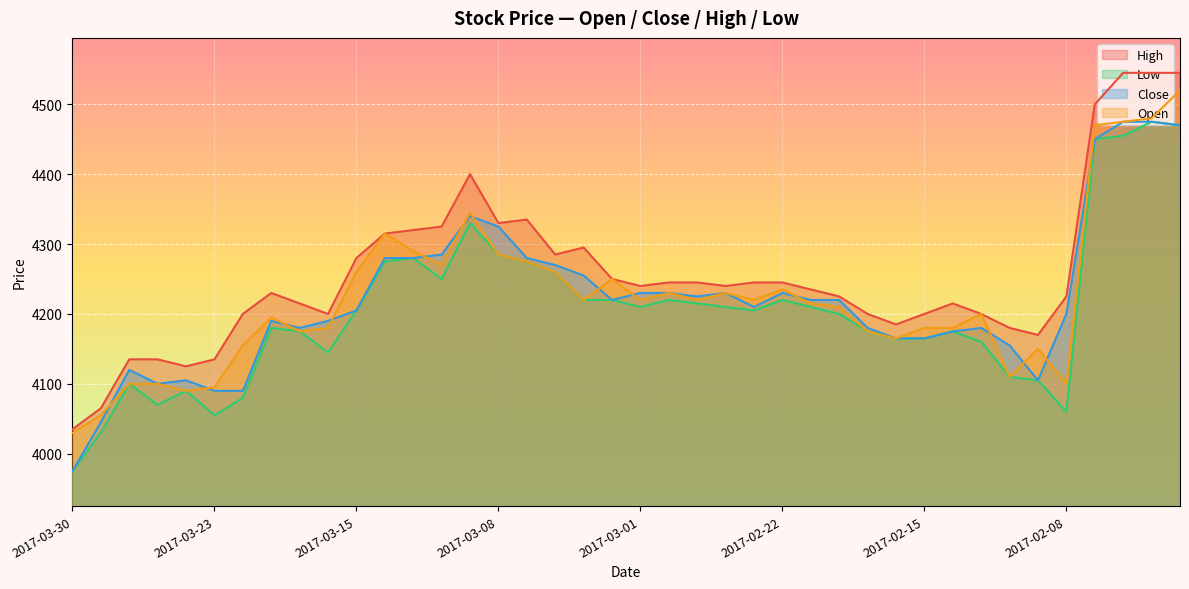

In Low, how many points are lower than both neighbors (excluding endpoints)?

7